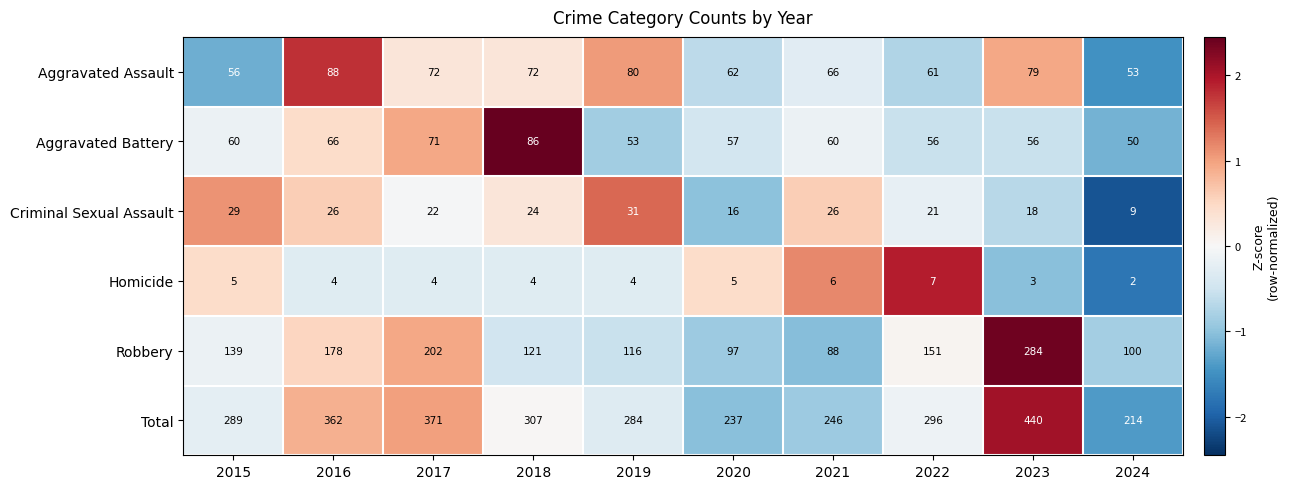

True or false: Robbery has a value of 178 at 2016.

True